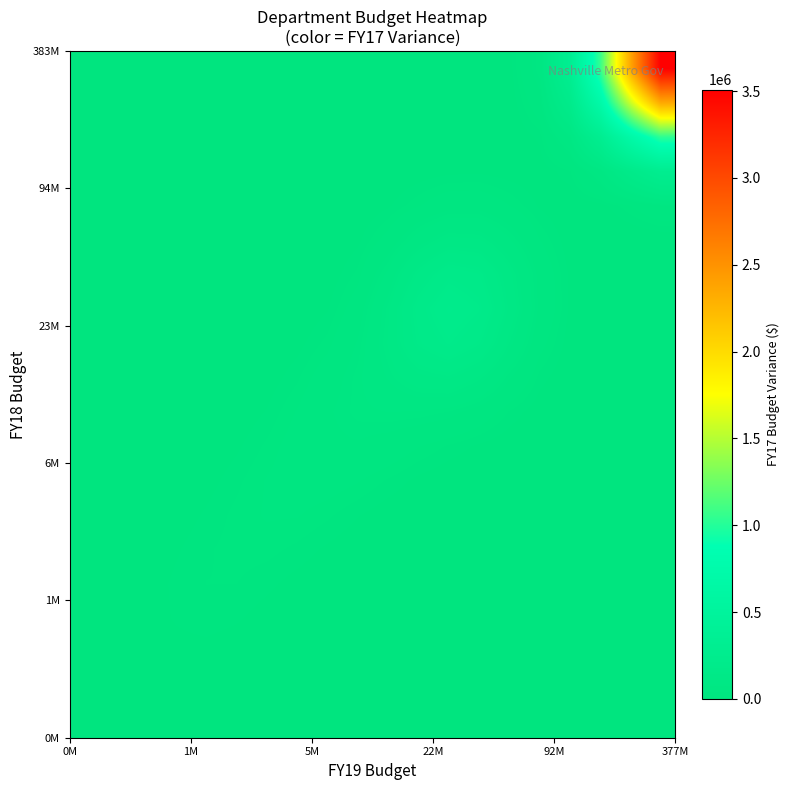

What is the smallest value displayed?

-531.2